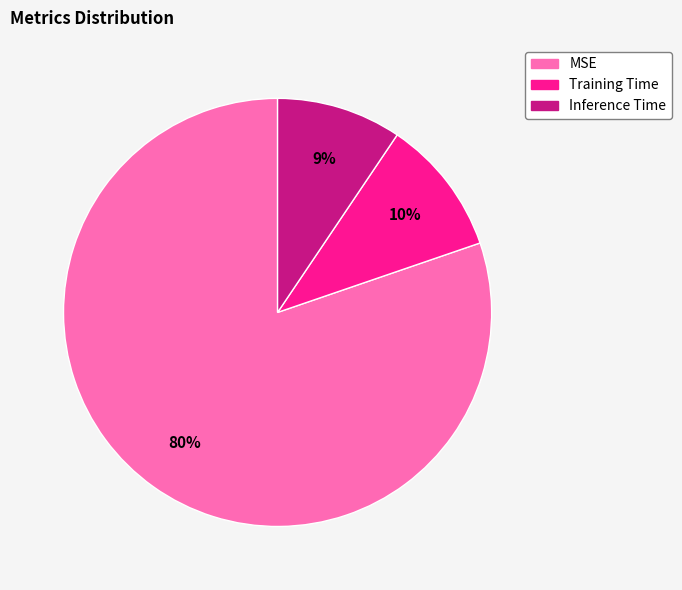

To the nearest percent, what is the average slice percentage?

33%